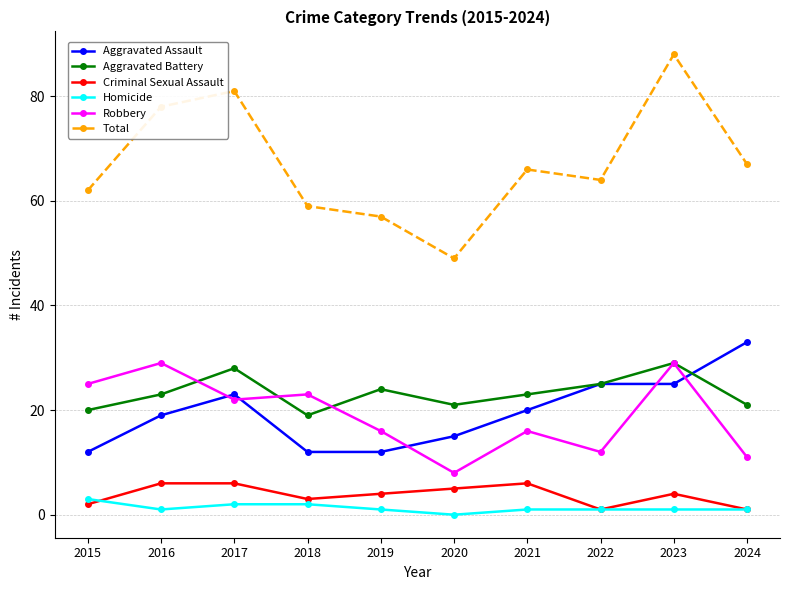

What is the value of the Aggravated Assault point at the 7th from the left?

20